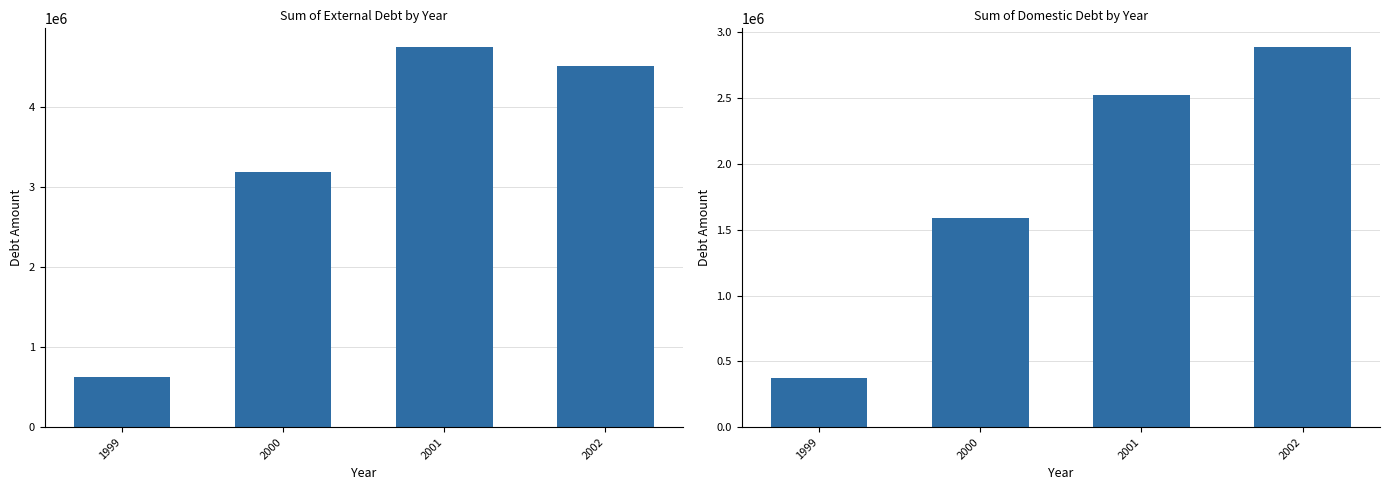

What is the lowest value of the Sum of Domestic Debt series?

373717.0